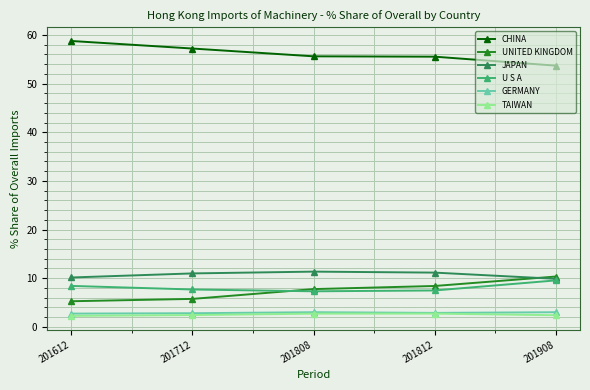

The JAPAN series shows 11.2 at 201812. True or false?

True